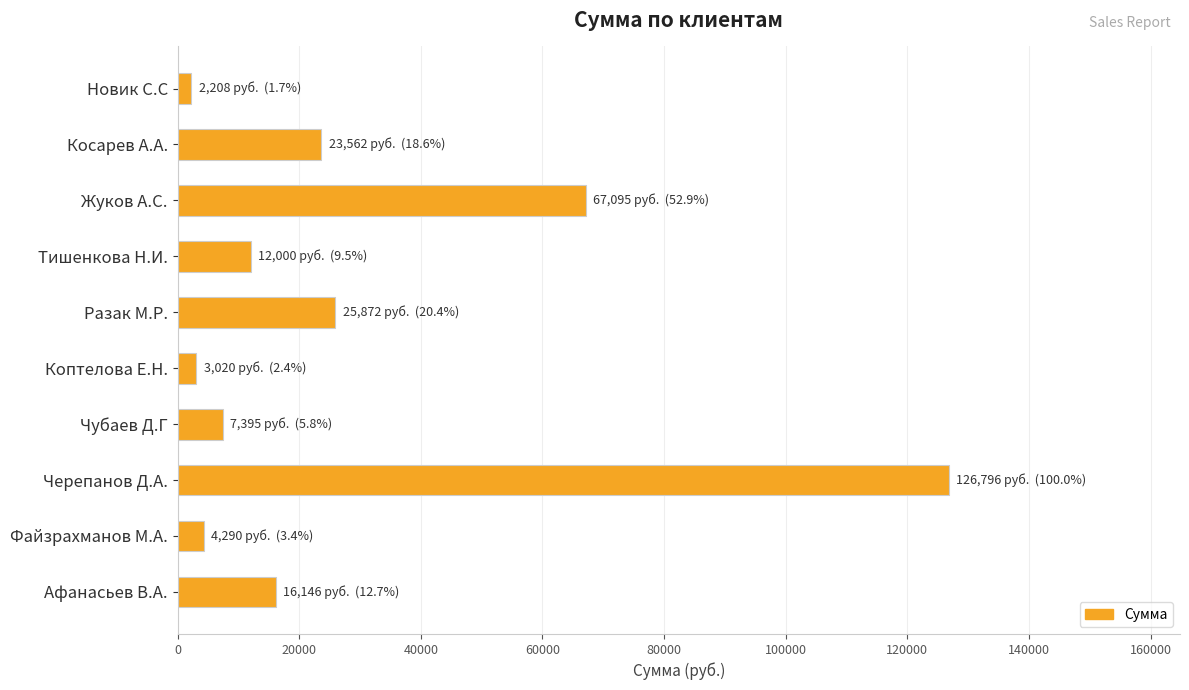

The value at Афанасьев В.А. is 7952. True or false?

False